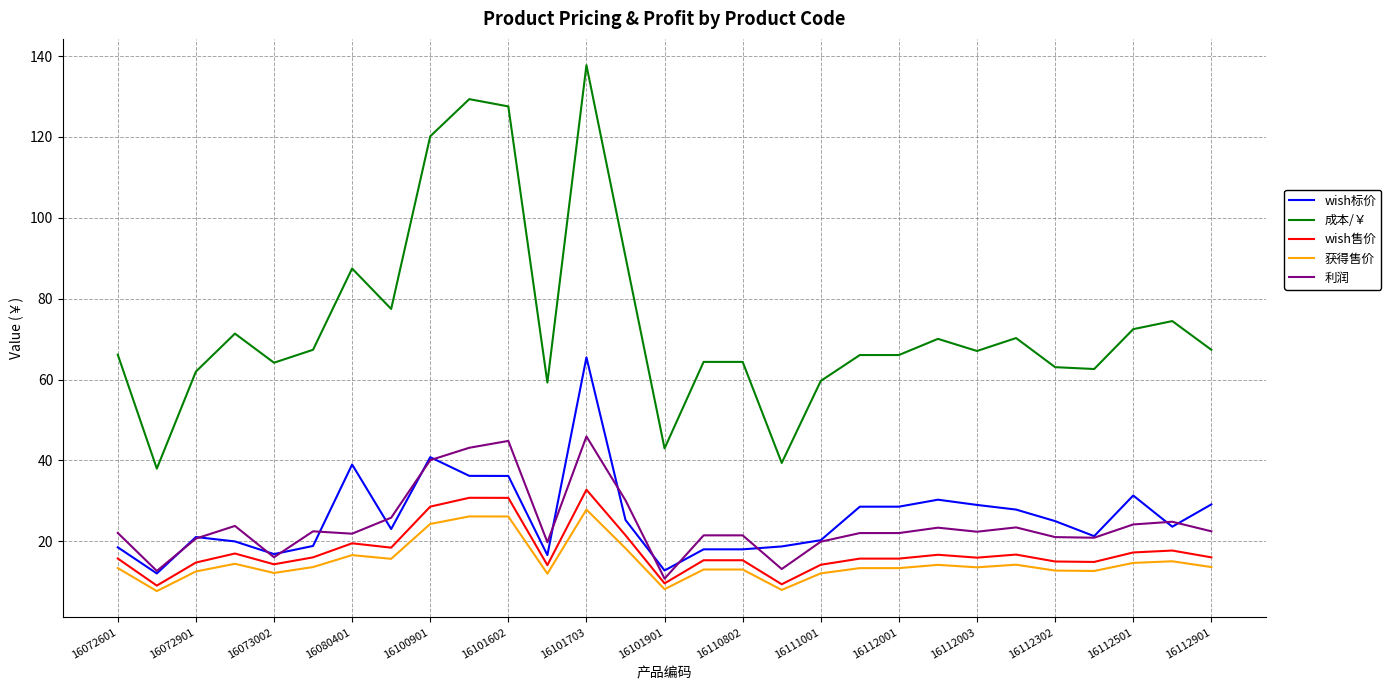

Which series has the largest range (max minus min)?

成本/￥